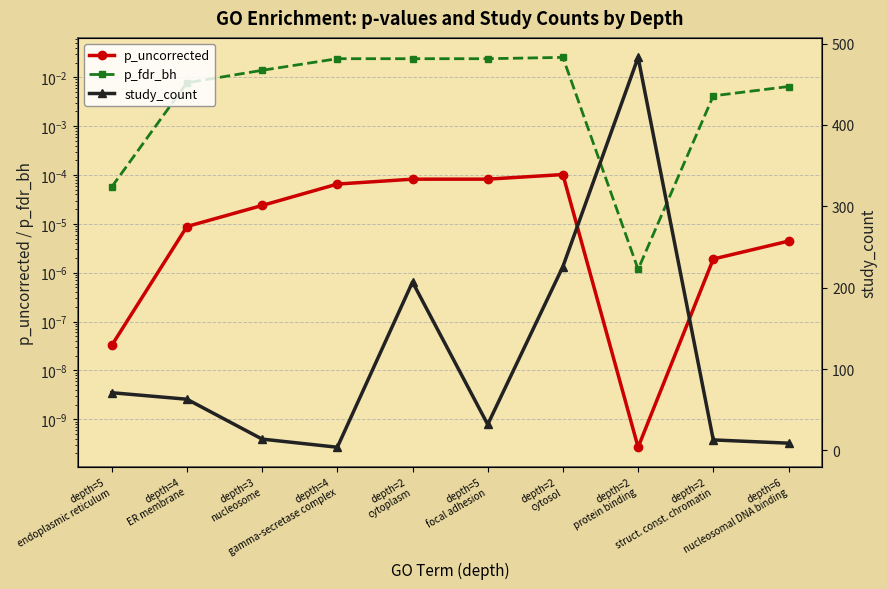

Reading left to right, extract all data points from this chart.

p_uncorrected: depth=5
endoplasmic reticulum=0.0	depth=4
ER membrane=0.0	depth=3
nucleosome=0.0	depth=4
gamma-secretase complex=0.0	depth=2
cytoplasm=0.0	depth=5
focal adhesion=0.0	depth=2
cytosol=0.0	depth=2
protein binding=0.0	depth=2
struct. const. chromatin=0.0	depth=6
nucleosomal DNA binding=0.0
p_fdr_bh: depth=5
endoplasmic reticulum=0.0	depth=4
ER membrane=0.0	depth=3
nucleosome=0.0	depth=4
gamma-secretase complex=0.0	depth=2
cytoplasm=0.0	depth=5
focal adhesion=0.0	depth=2
cytosol=0.0	depth=2
protein binding=0.0	depth=2
struct. const. chromatin=0.0	depth=6
nucleosomal DNA binding=0.0
study_count: depth=5
endoplasmic reticulum=71.0	depth=4
ER membrane=63.0	depth=3
nucleosome=14.0	depth=4
gamma-secretase complex=4.0	depth=2
cytoplasm=207.0	depth=5
focal adhesion=32.0	depth=2
cytosol=226.0	depth=2
protein binding=483.0	depth=2
struct. const. chromatin=13.0	depth=6
nucleosomal DNA binding=9.0